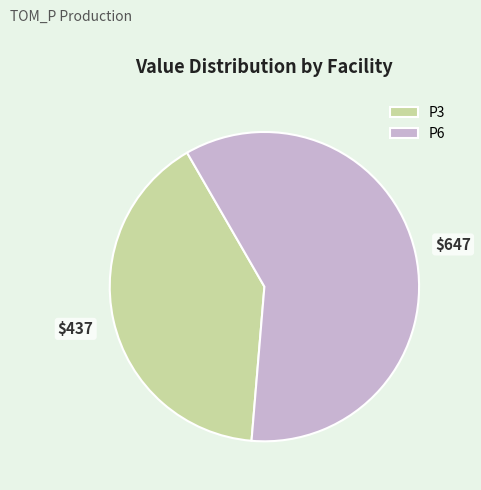

Rank the categories by value from highest to lowest.

P6, P3